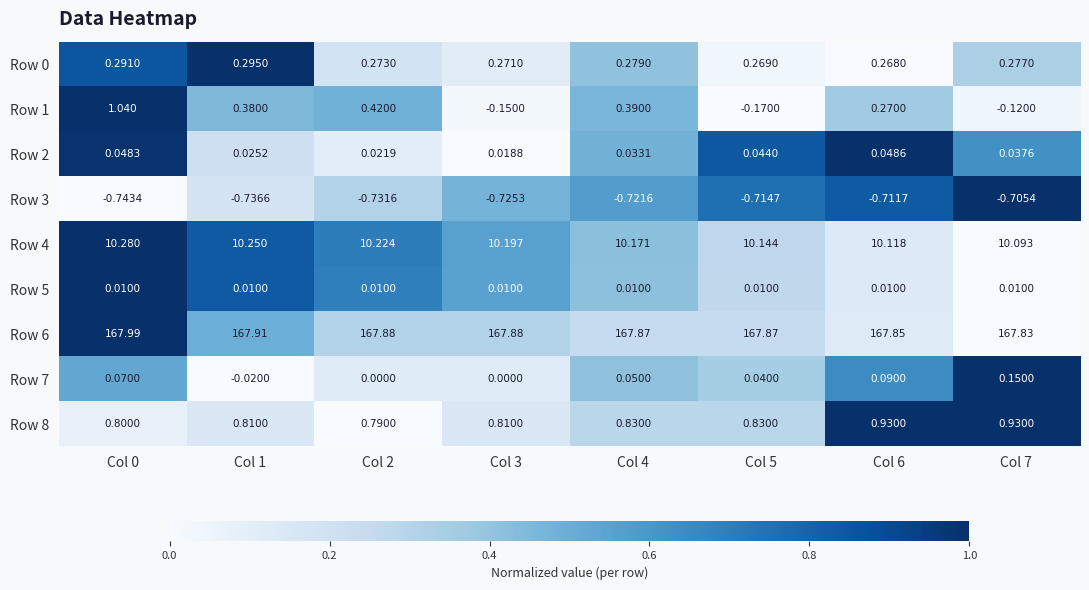

Which series has the largest total across all categories?

Row 6